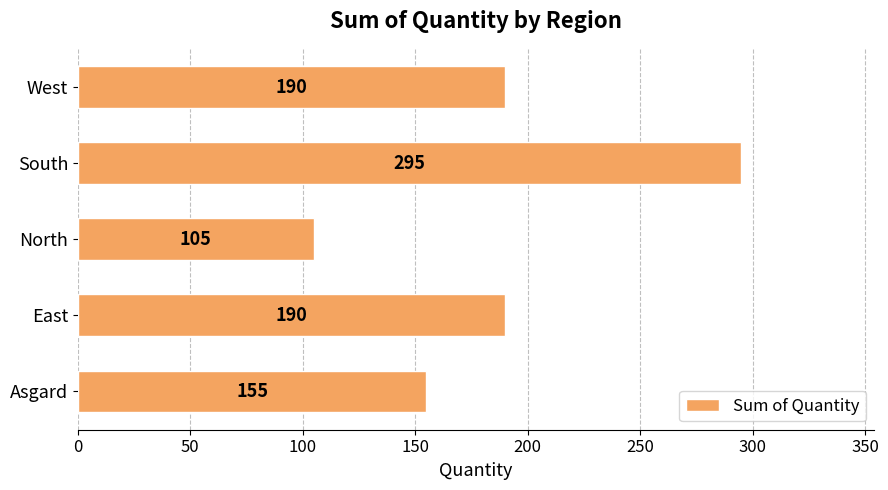

What is the average value?

187